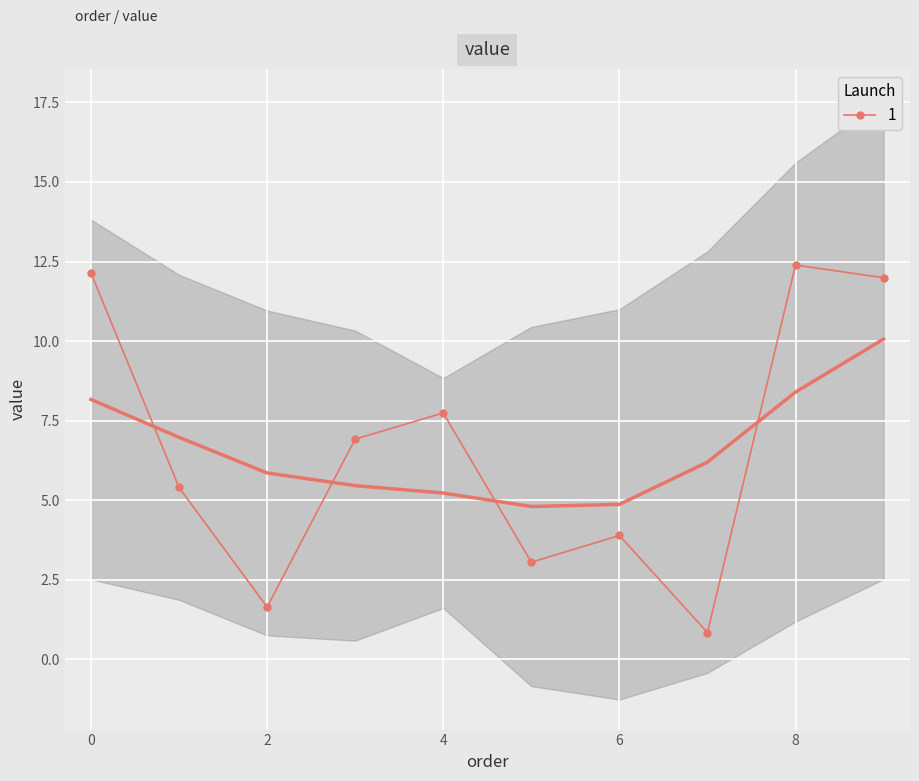

What is the value of the 5th point from the left?

7.7